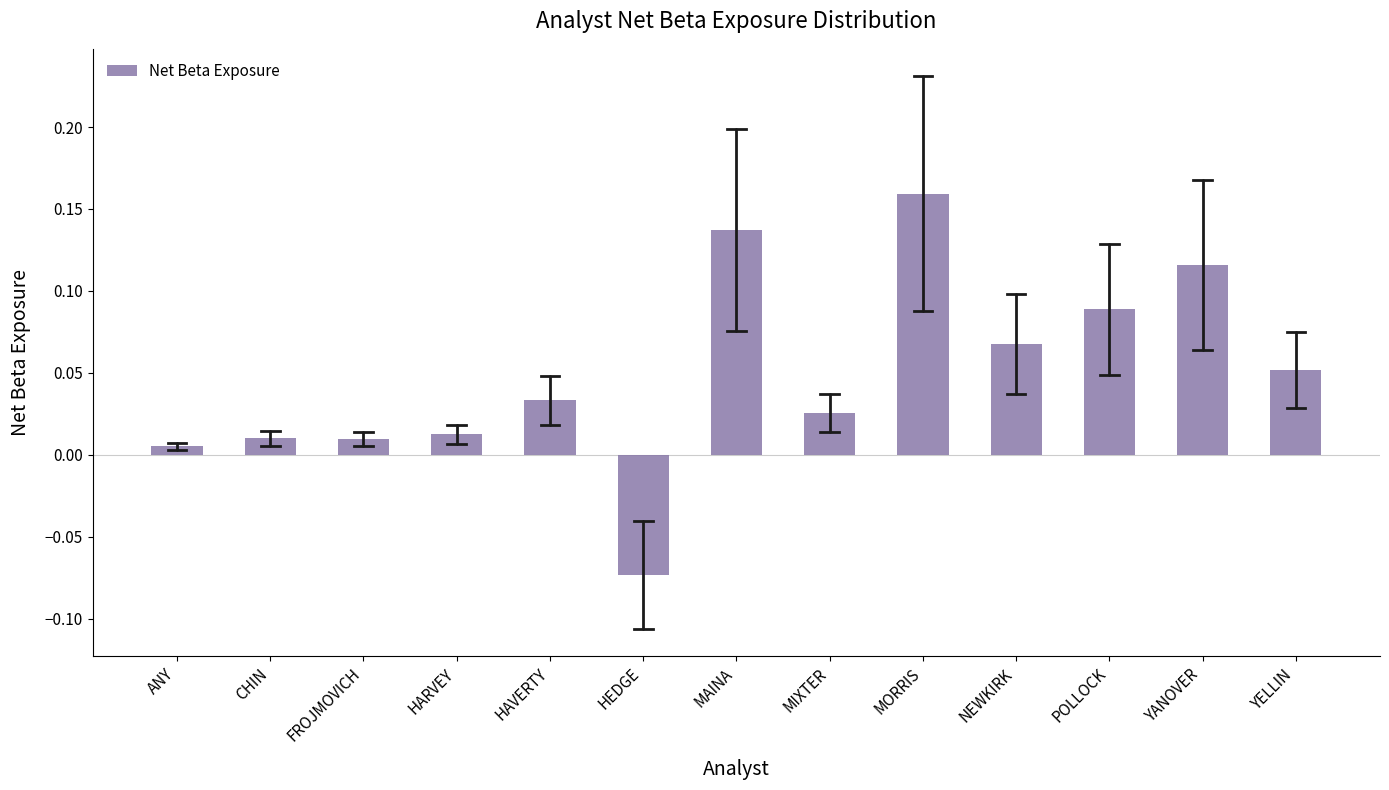

Which has a higher value, MIXTER or YANOVER?

YANOVER